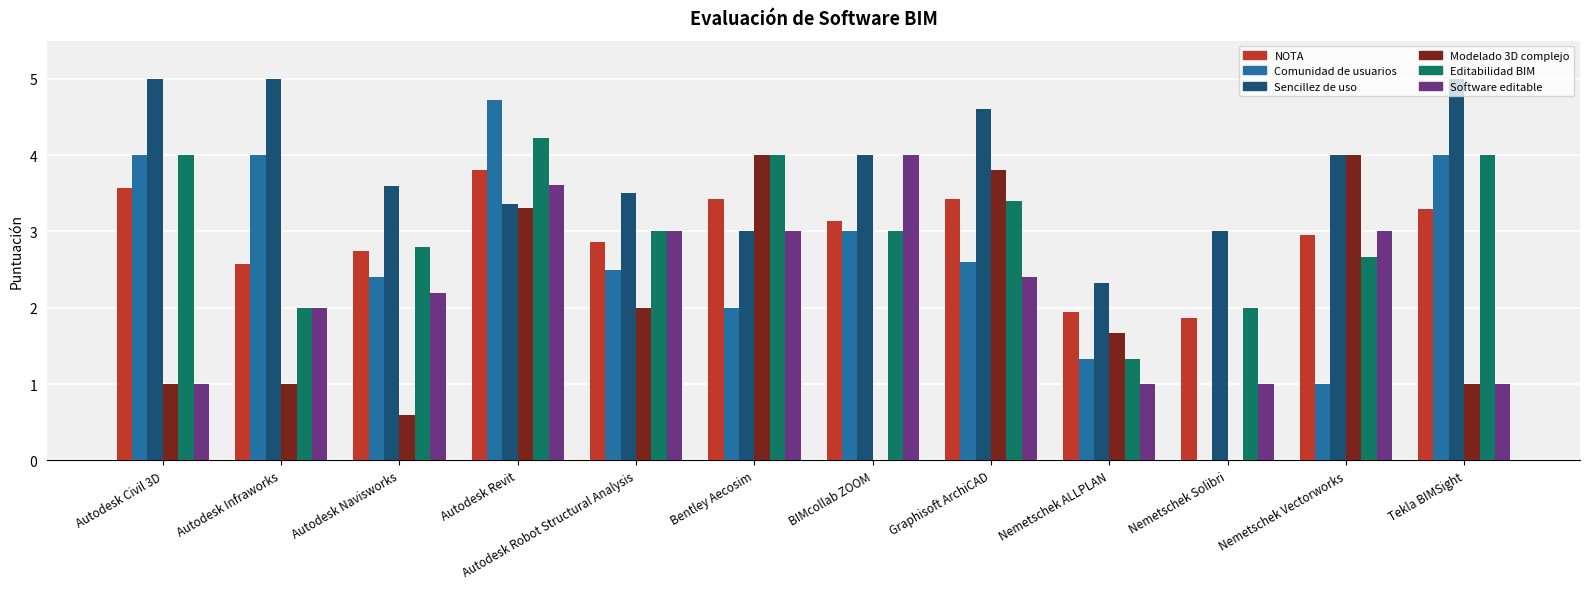

Is the value of Software editable at Tekla BIMSight greater than the value of Comunidad de usuarios at Autodesk Revit?

No